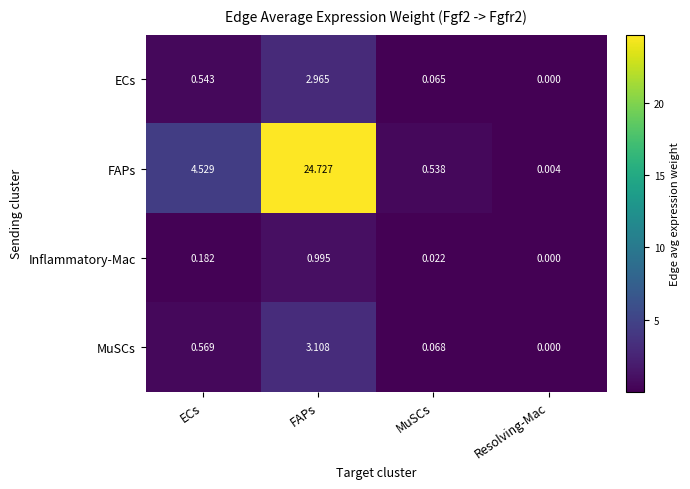

At which category does the chart reach its peak across all series?

FAPs